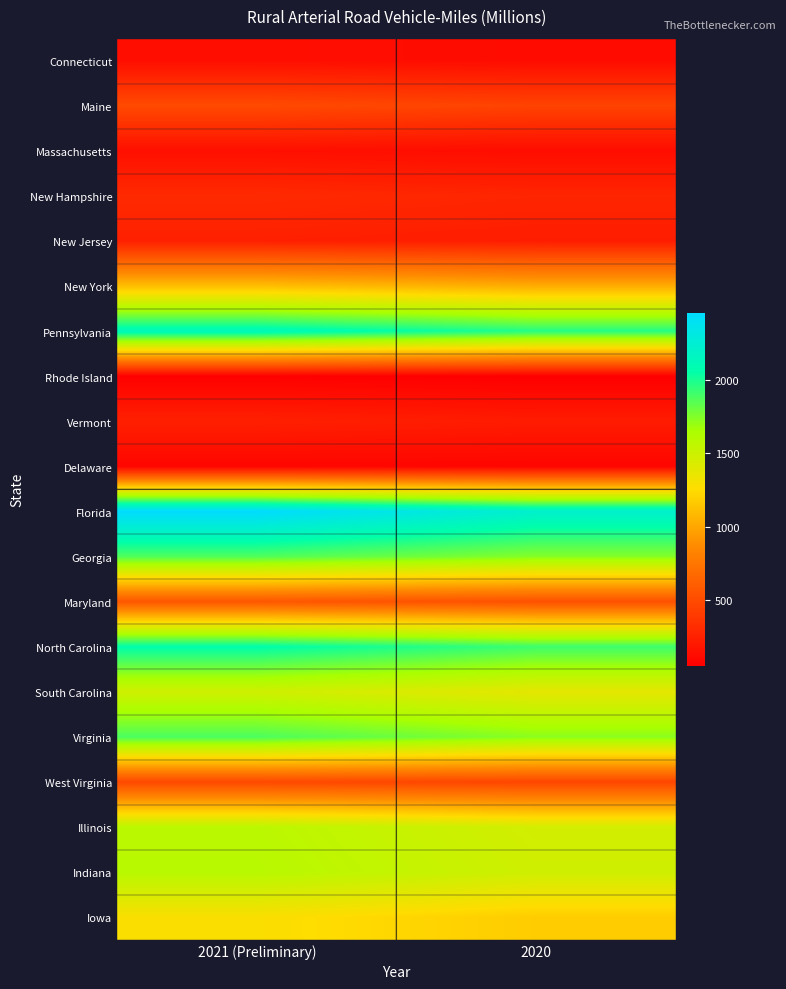

What is the difference between the highest and lowest values at 2021 (Preliminary)?

2389